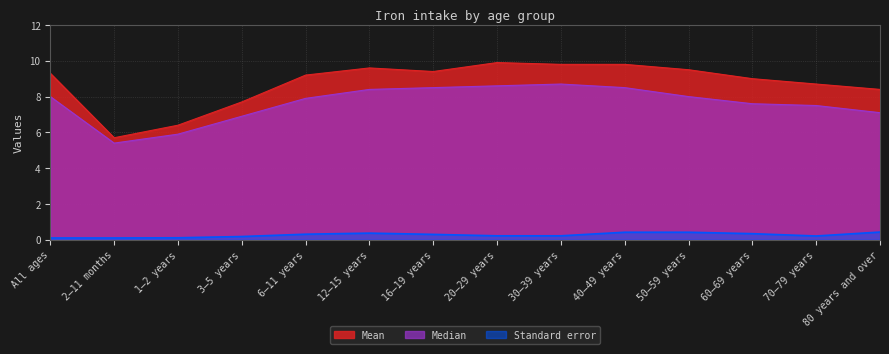

How many lines are shown in the chart?

3